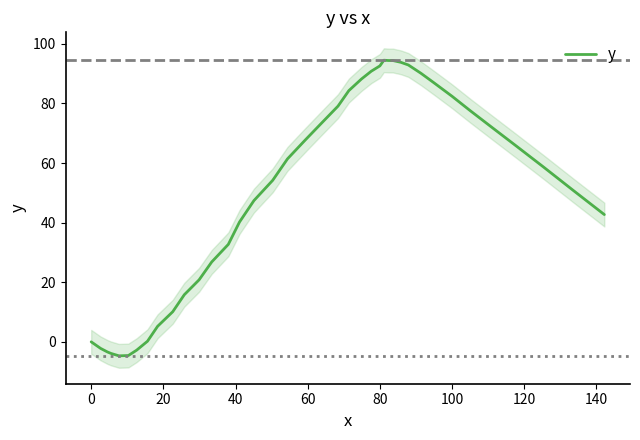

Is it true that y equals 0.0 at 0?

True